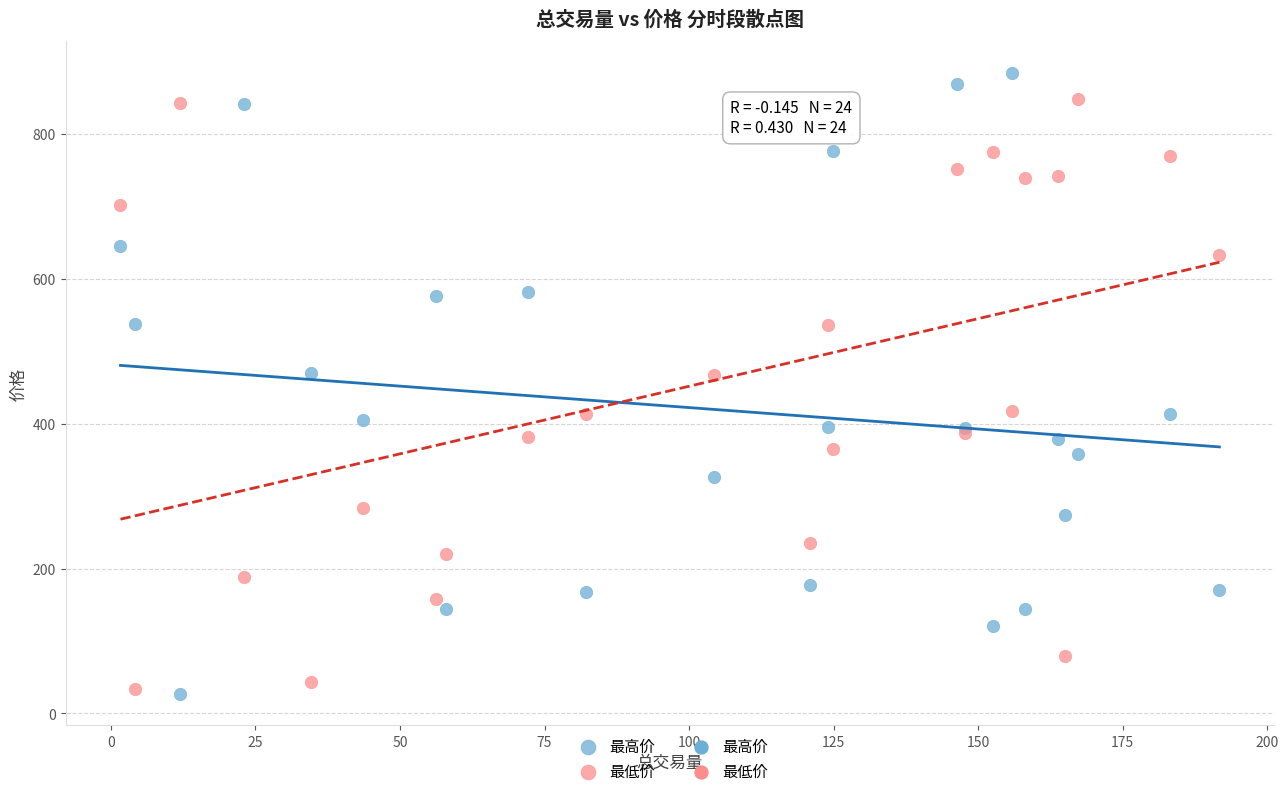

Which series contains the lowest Y value?

最高价